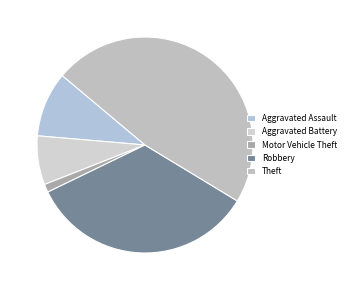

What is the largest slice in the pie chart?

Theft